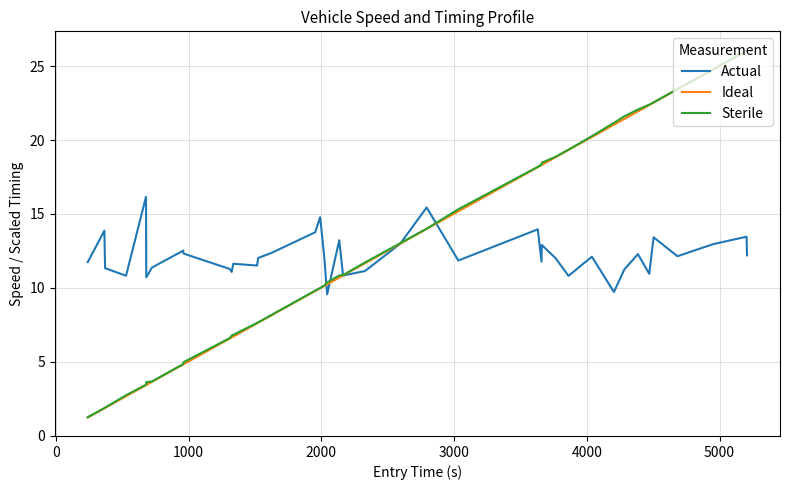

How many lines are shown in the chart?

3